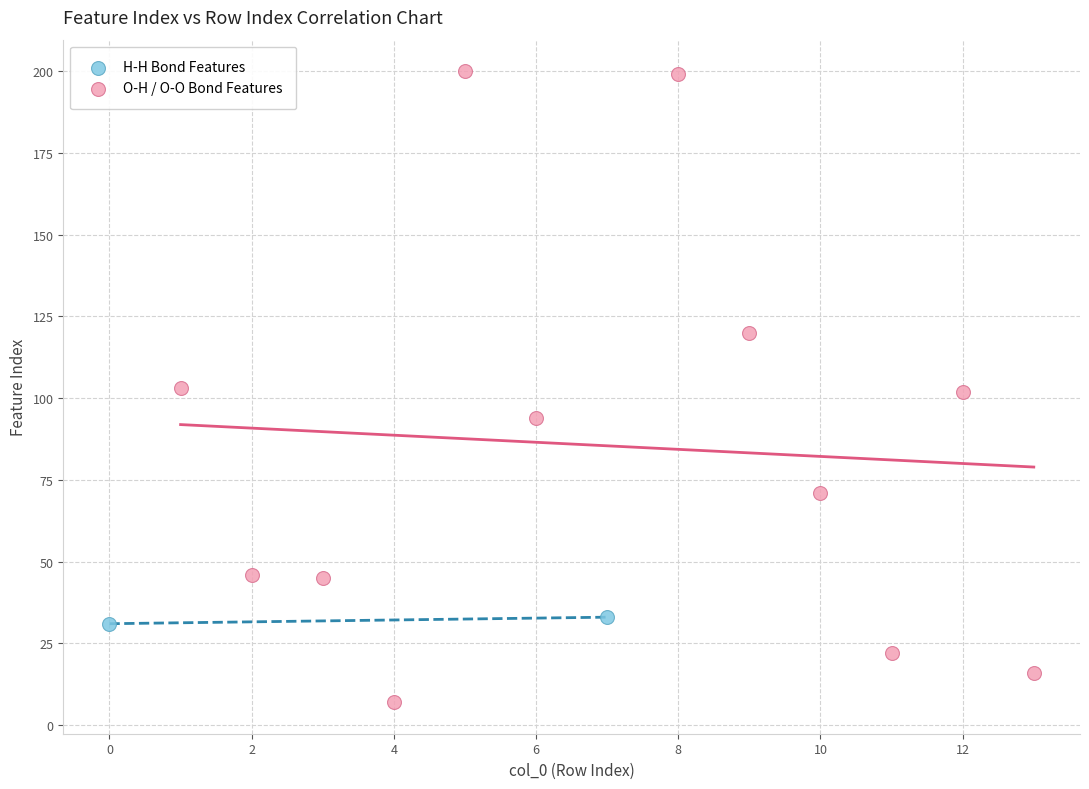

What are all the series names shown in the legend?

H-H Bond Features, O-H / O-O Bond Features